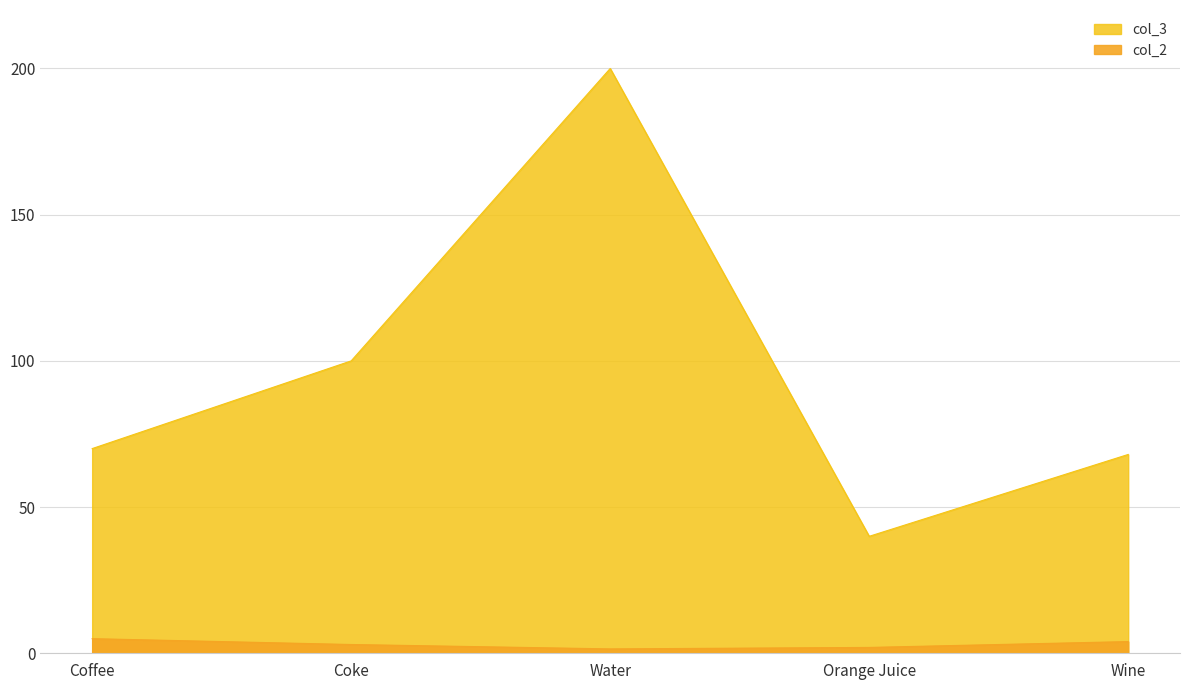

Count the col_2 values in the range 2 to 4.

3